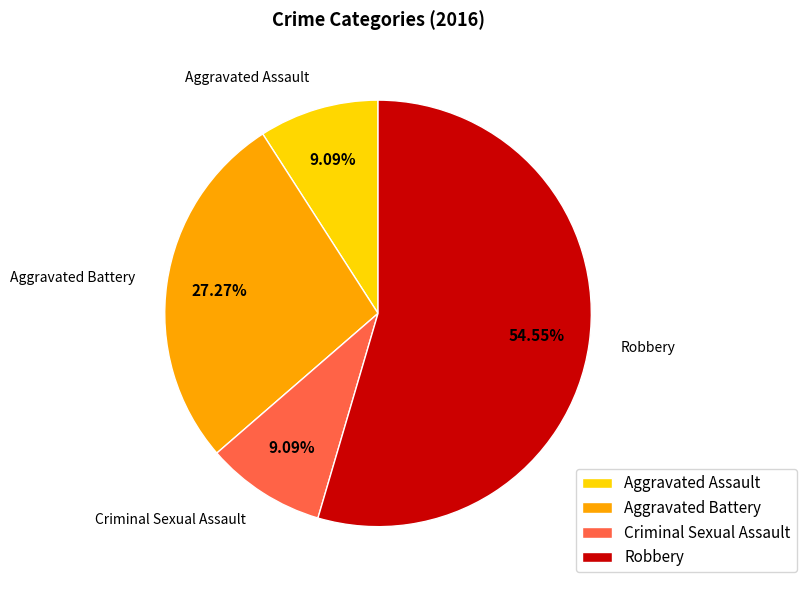

What percentage is the Criminal Sexual Assault slice, to the nearest percent?

9%